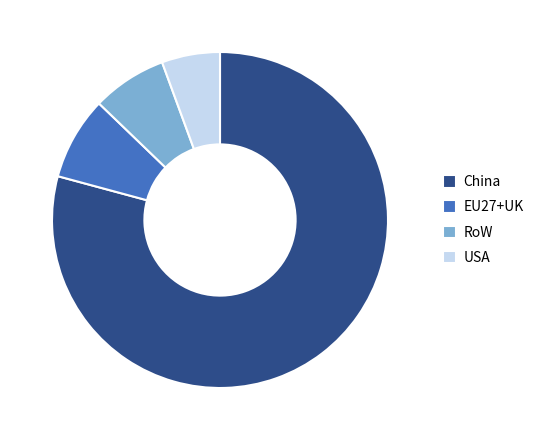

What is the smallest slice in the pie chart?

USA